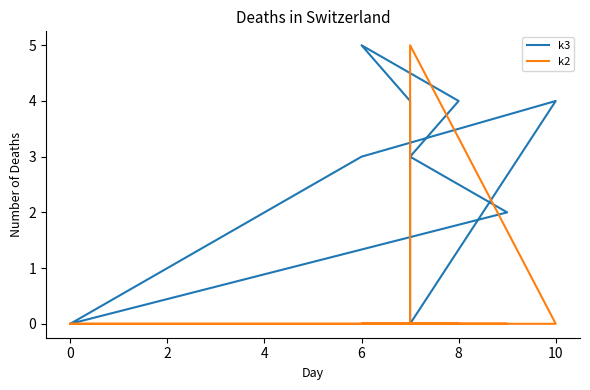

Is the value of k3 at 4 greater than the value of k2 at 10?

No